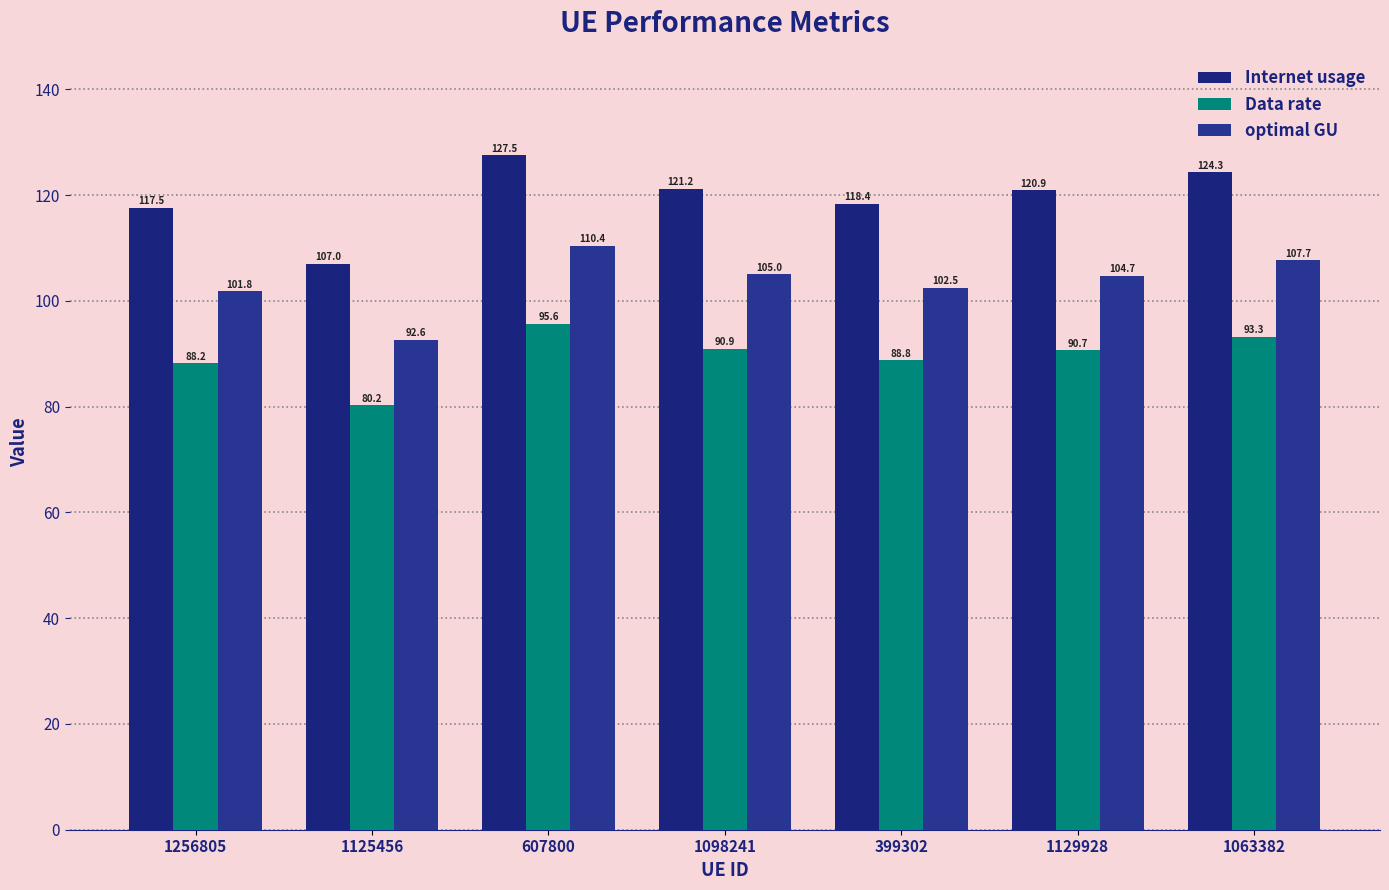

The value of Internet usage at 1125456 is 107.0. True or false?

True